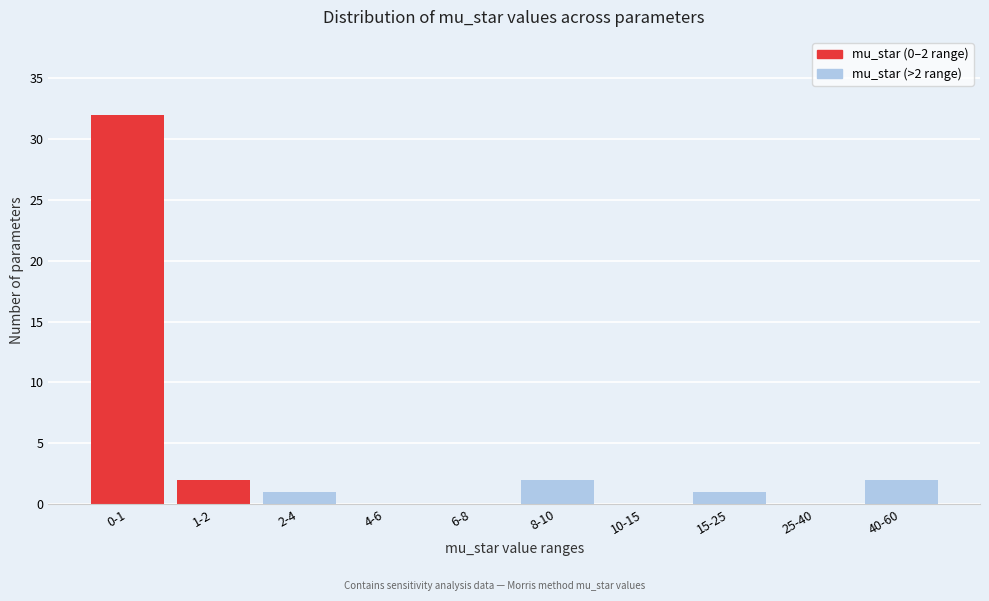

Reading left to right, what are all the values shown in this chart?

0-1=32	1-2=2	2-4=1	4-6=0	6-8=0	8-10=2	10-15=0	15-25=1	25-40=0	40-60=2